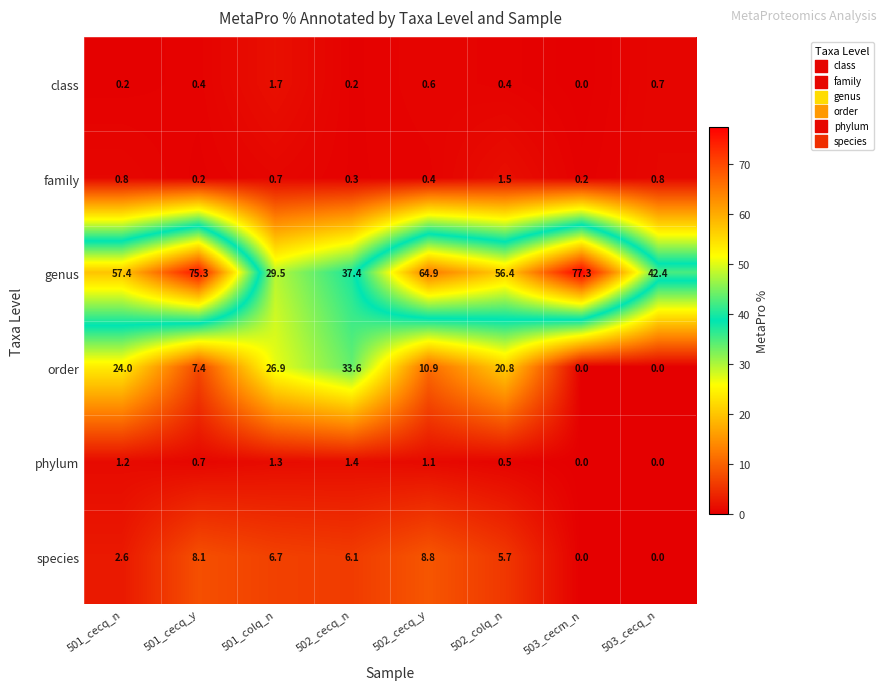

At which category is the sum across all series the highest?

501_cecq_y